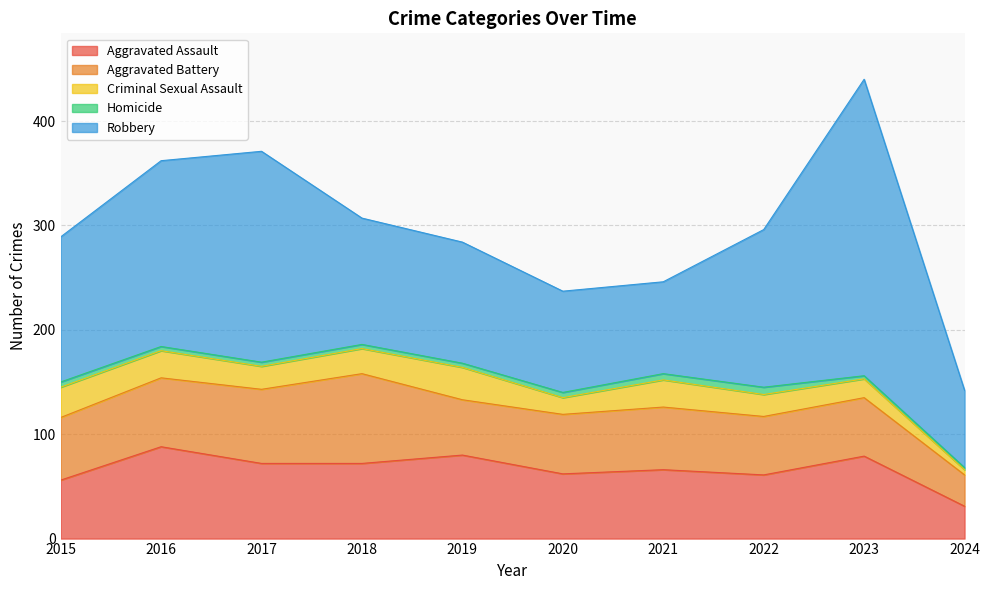

Which category has the highest value across all series?

2023